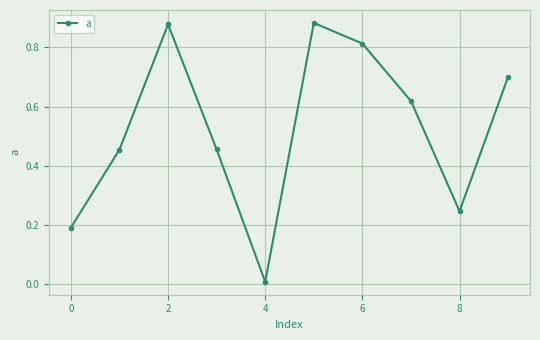

What is the sum of all values?

5.2